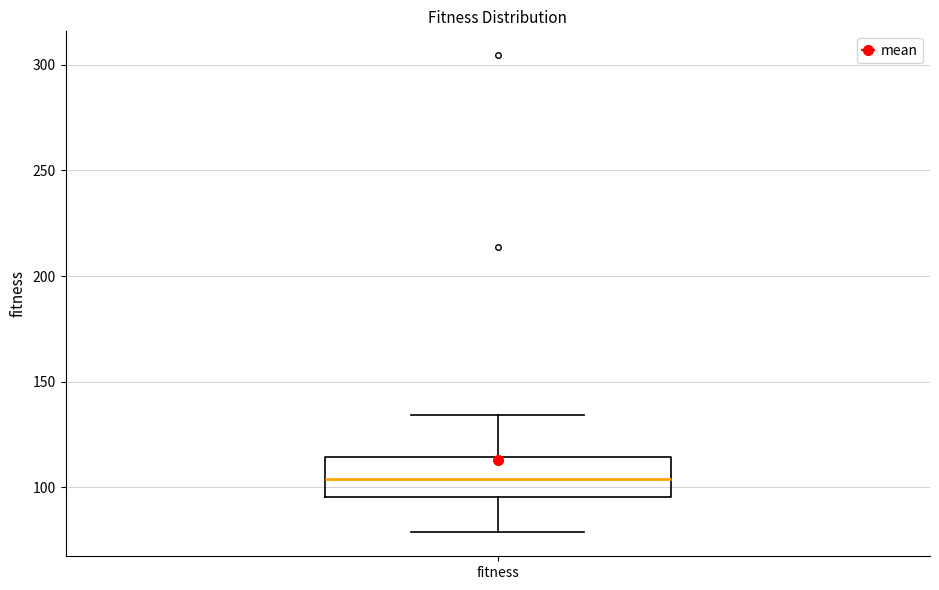

Where does the median line of the box for fitness sit on the y-axis? The values are not printed on the chart, so give them approximately, as read against the axis.

105